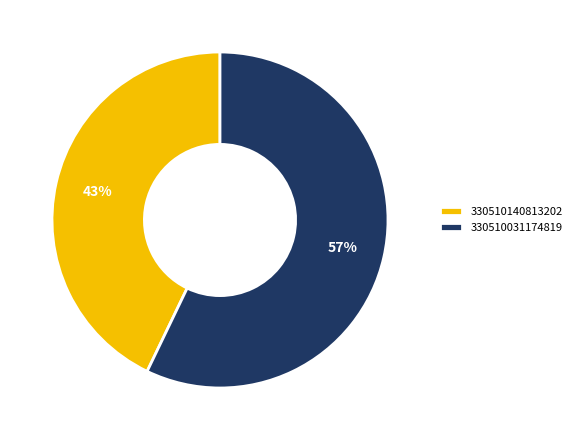

Is it true that 330510140813202 is 43% of the pie?

True